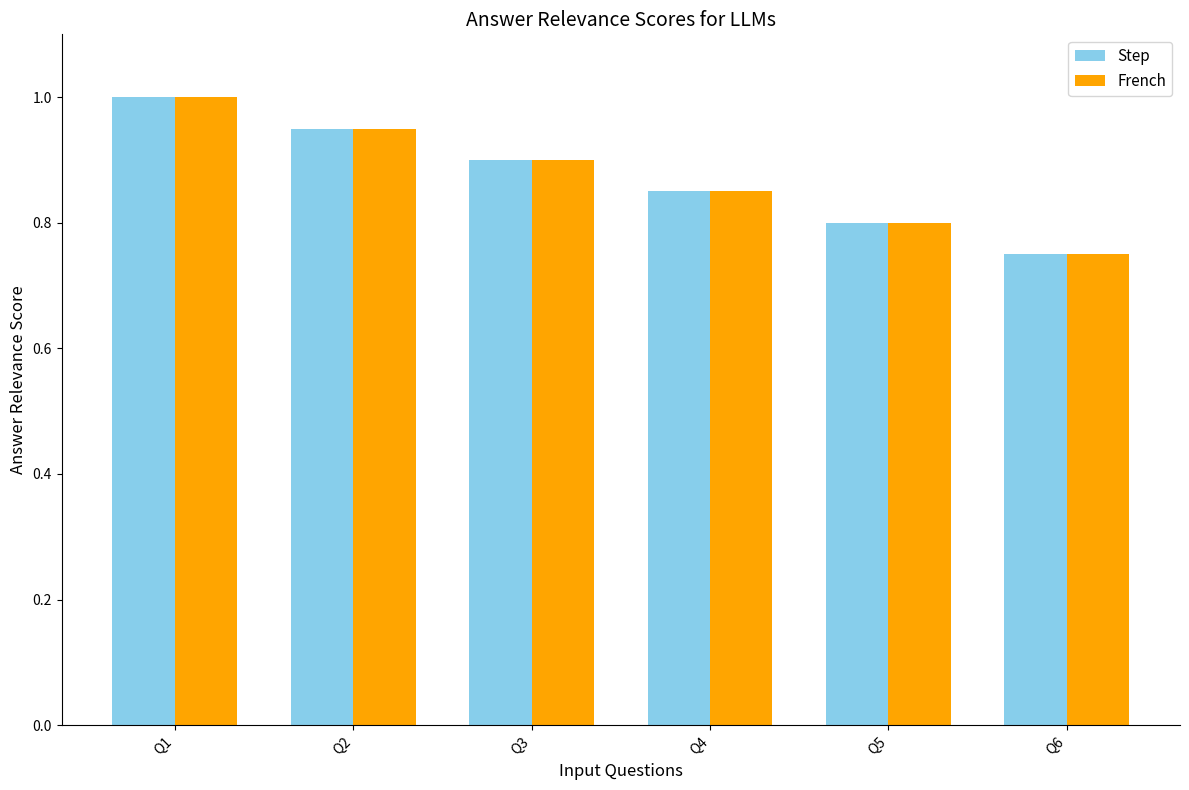

What is the sum of the Step values at Q3 and Q5?

1.7